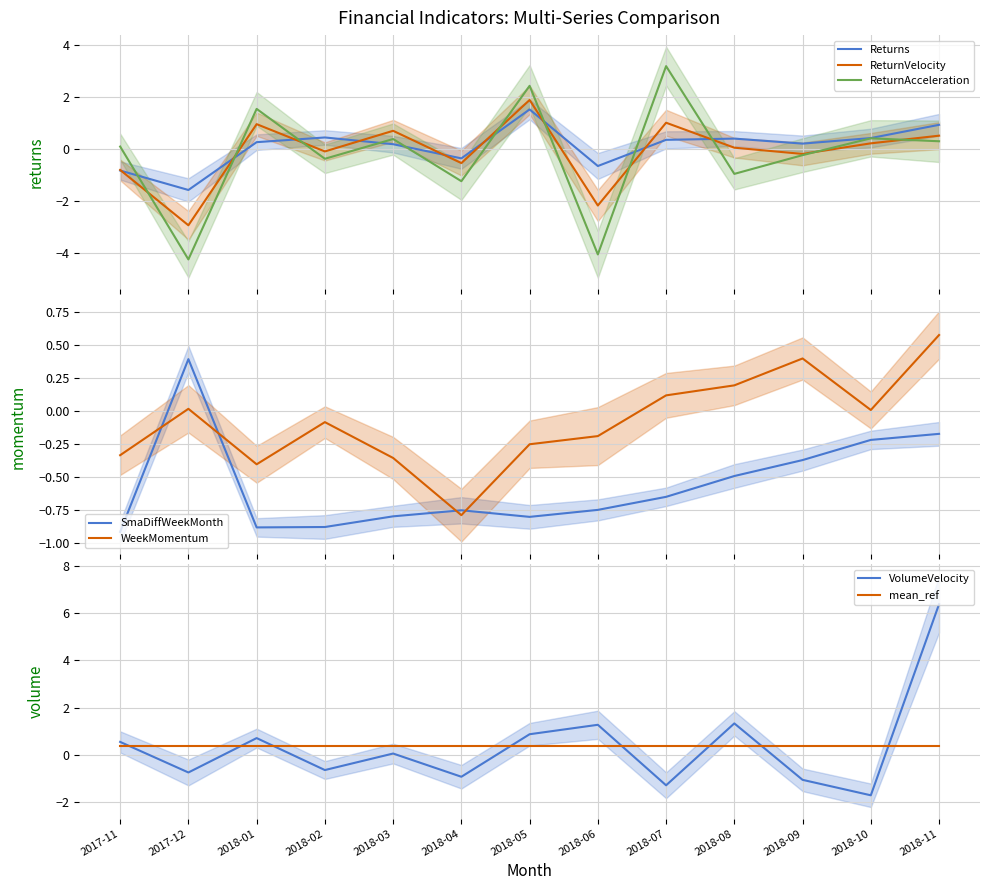

The Returns series shows -1.3 at 2017-11. True or false?

False